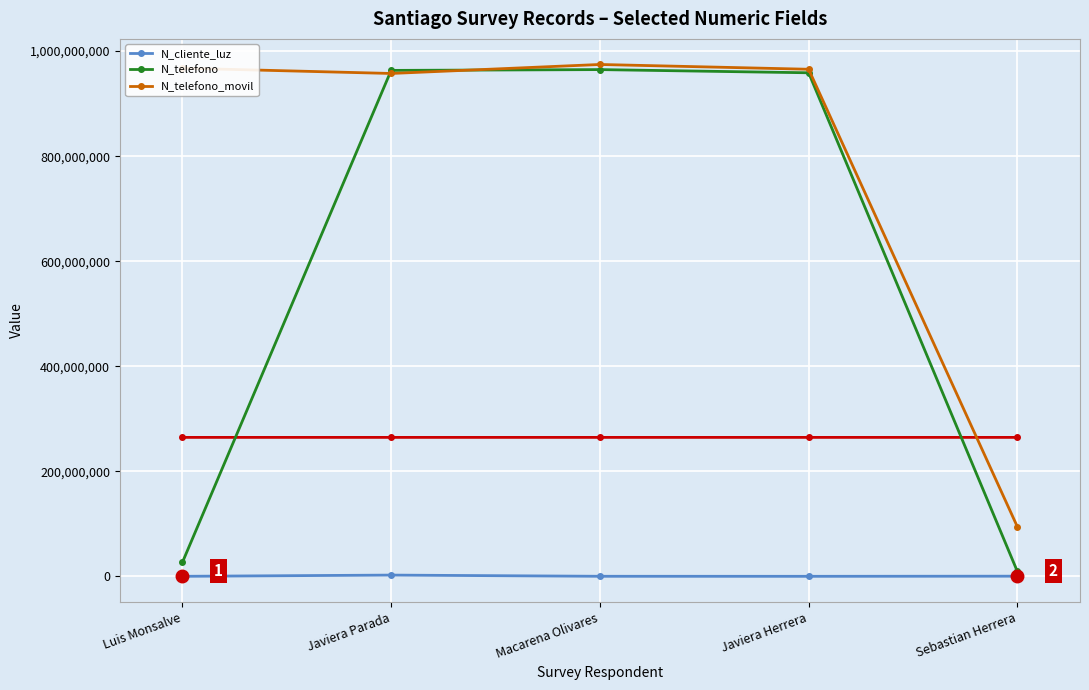

What is the difference between the maximum and minimum values in the N_cliente_luz series?

2327651